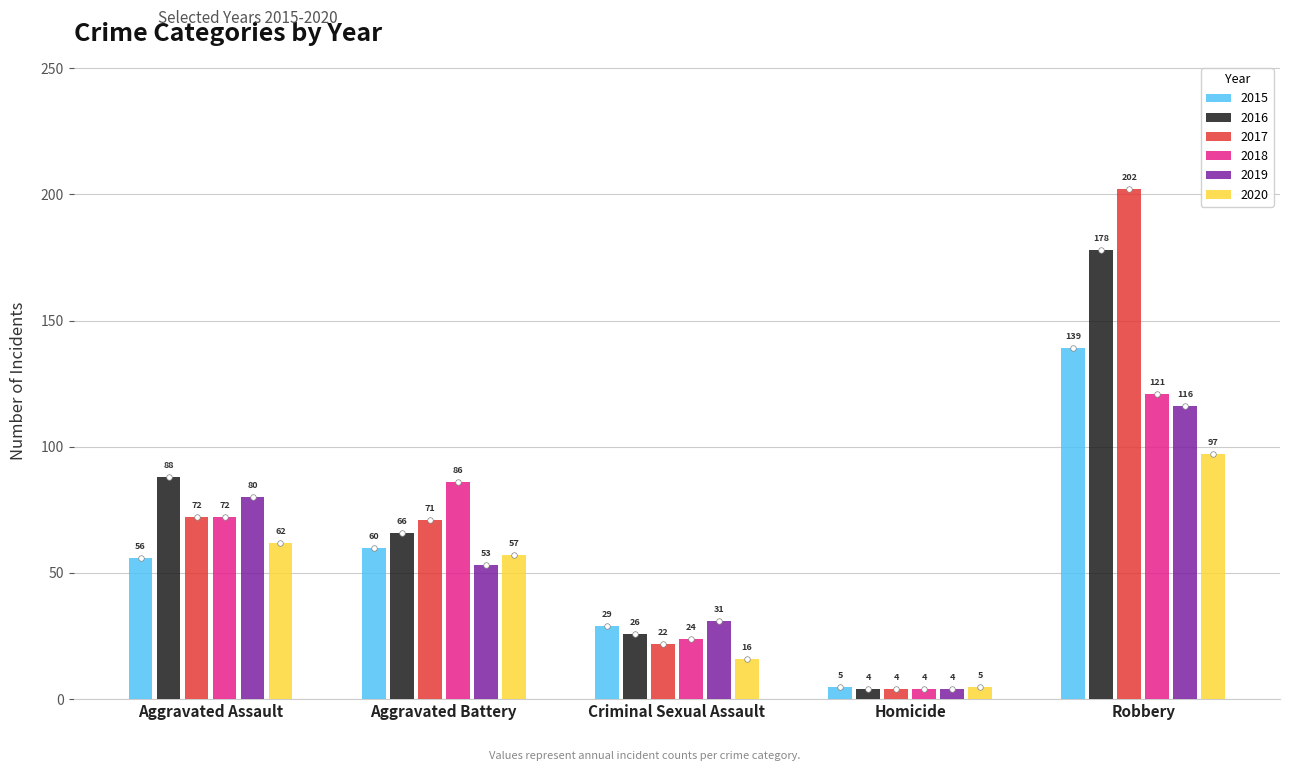

True or false: 2020 has a value of 62 at Aggravated Assault.

True